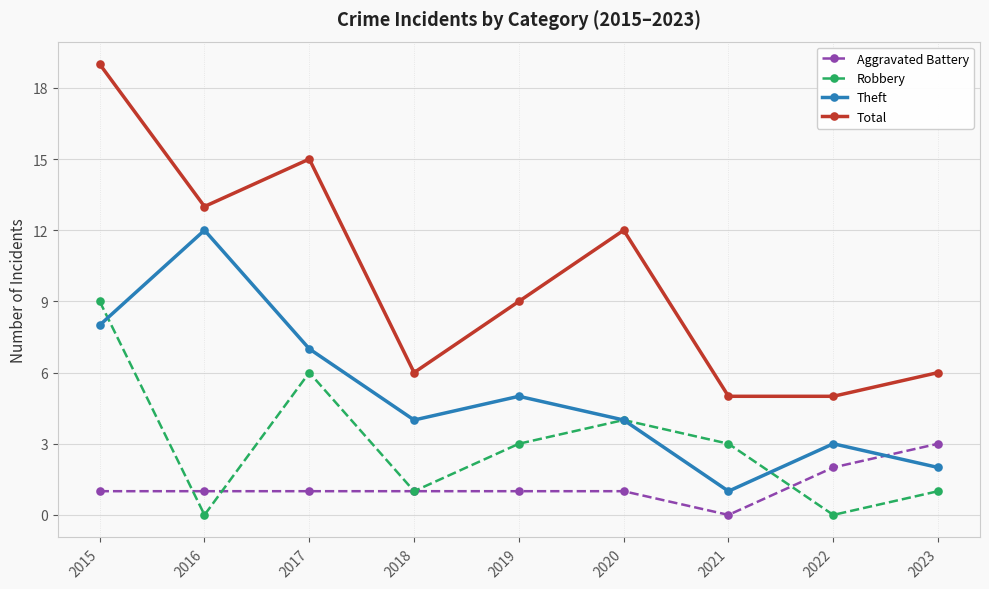

At which category is the sum across all series the highest?

2015